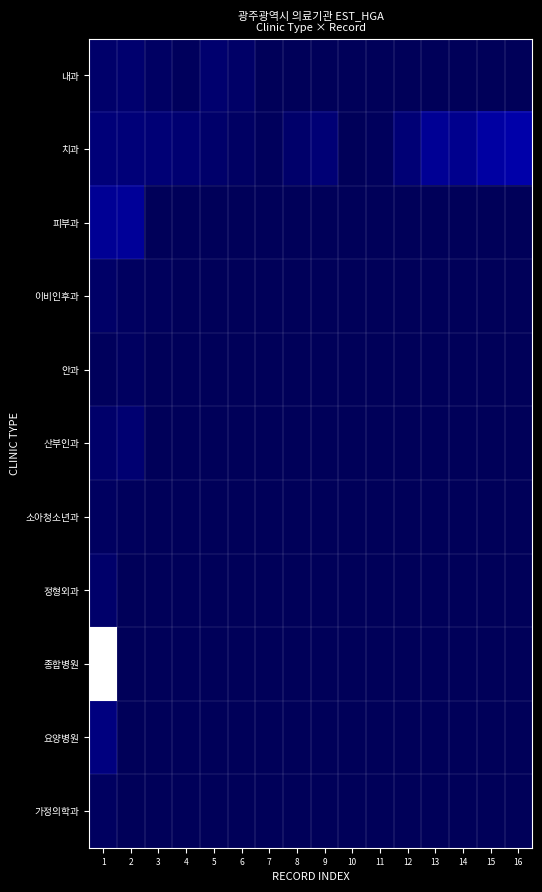

Between 13 and 2, which is larger?

2